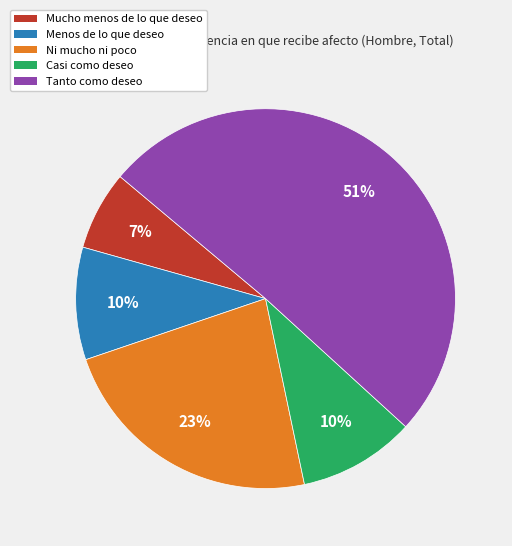

What is the ratio of the value at Mucho menos de lo que deseo to the value at Casi como deseo?

0.7